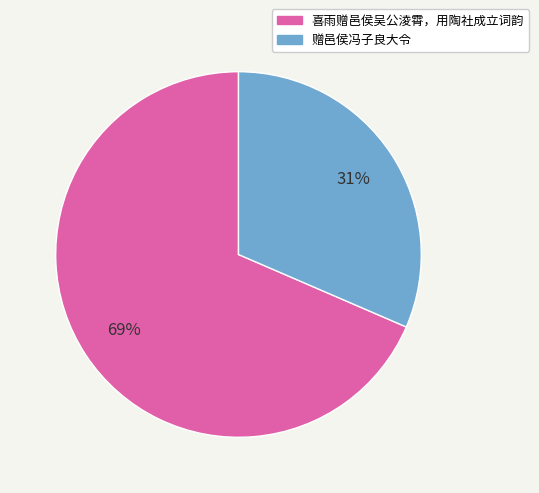

Which slice is the largest?

喜雨赠邑侯吴公淩霄，用陶社成立词韵